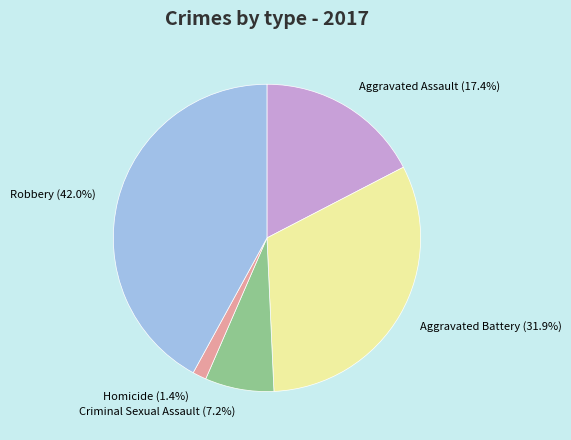

The Criminal Sexual Assault slice represents 7% of the pie. True or false?

True